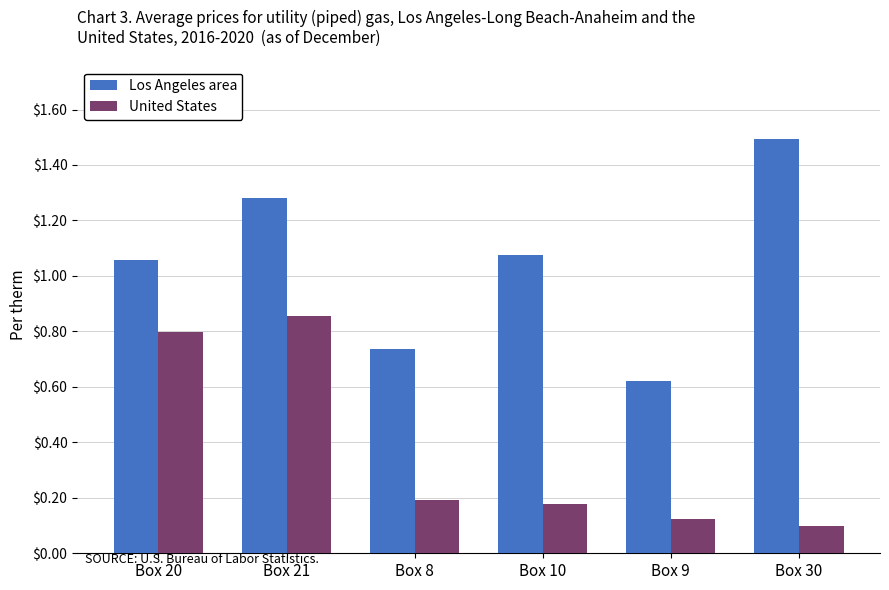

What is the total value across all series at Box 8?

930